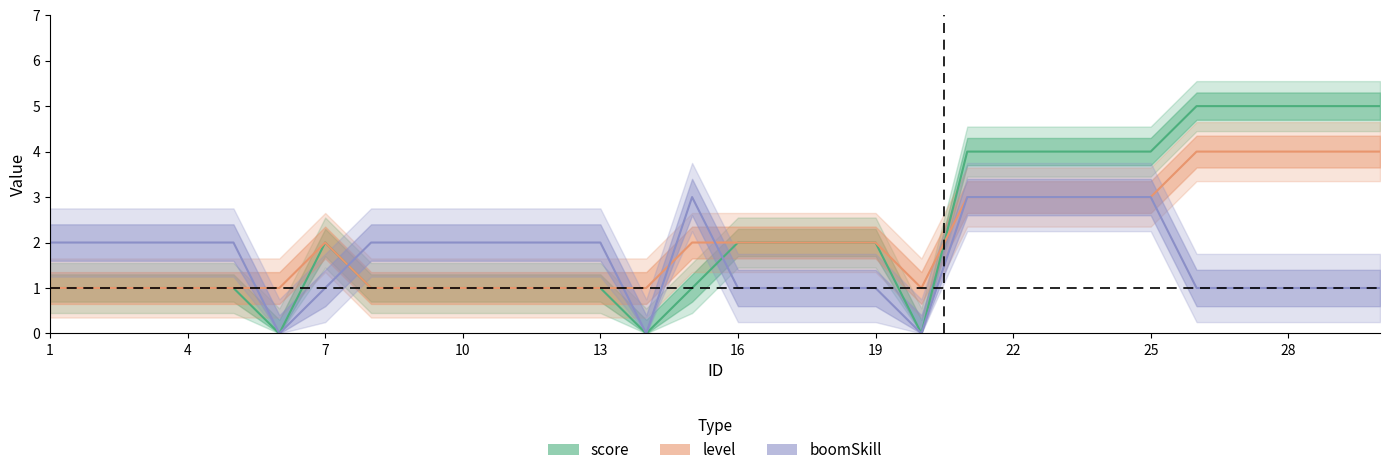

Which series has the largest total across all categories?

score